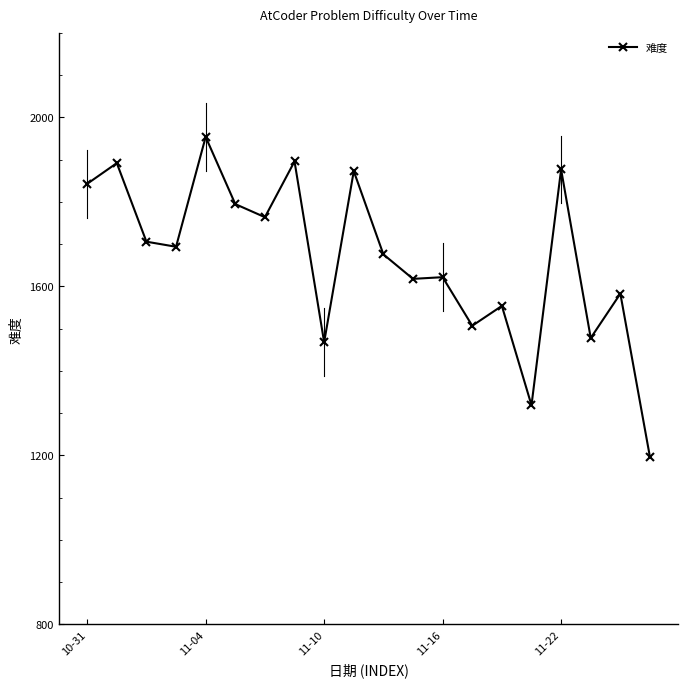

What is the difference between the maximum and second lowest values?

635